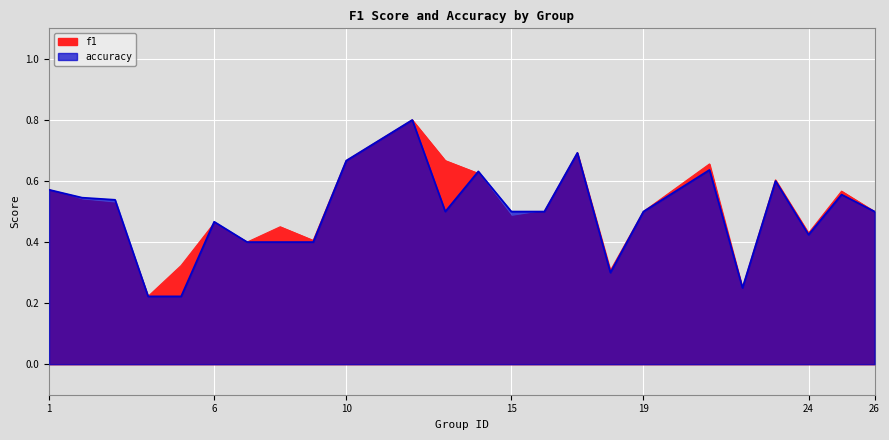

At which label is f1 closest to 0?

4